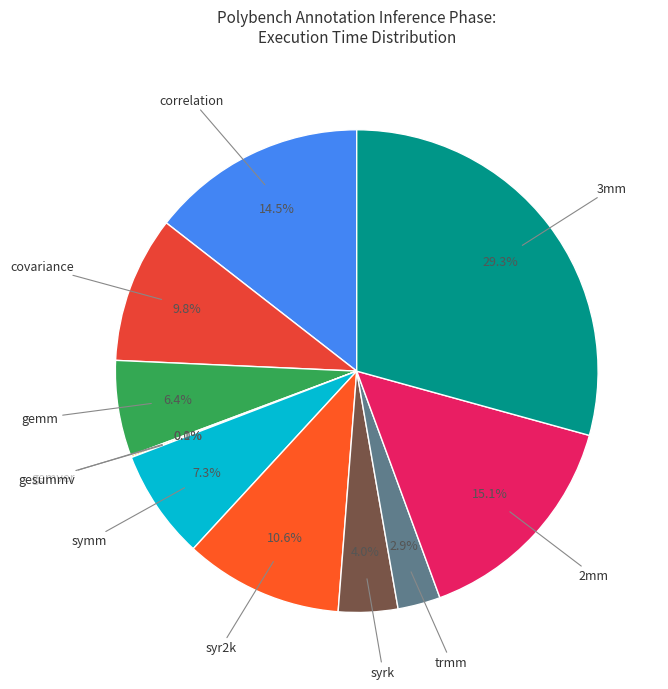

Combined, do covariance and gemm account for over 50%?

No